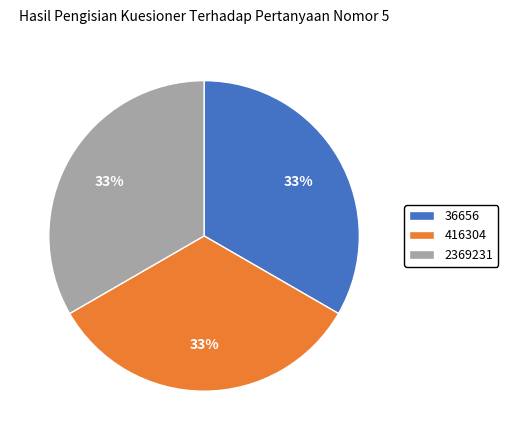

Is the sum of 36656 and 2369231 greater than half?

Yes